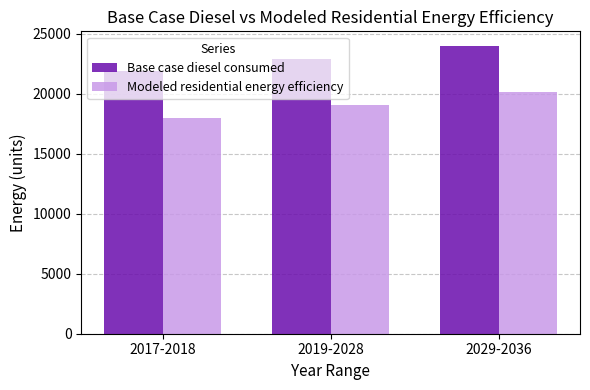

Reading left to right, extract all data points from this chart.

Base case diesel consumed: 21842.7	22915.5	23988.2
Modeled residential energy efficiency: 17952.0	19024.8	20097.5